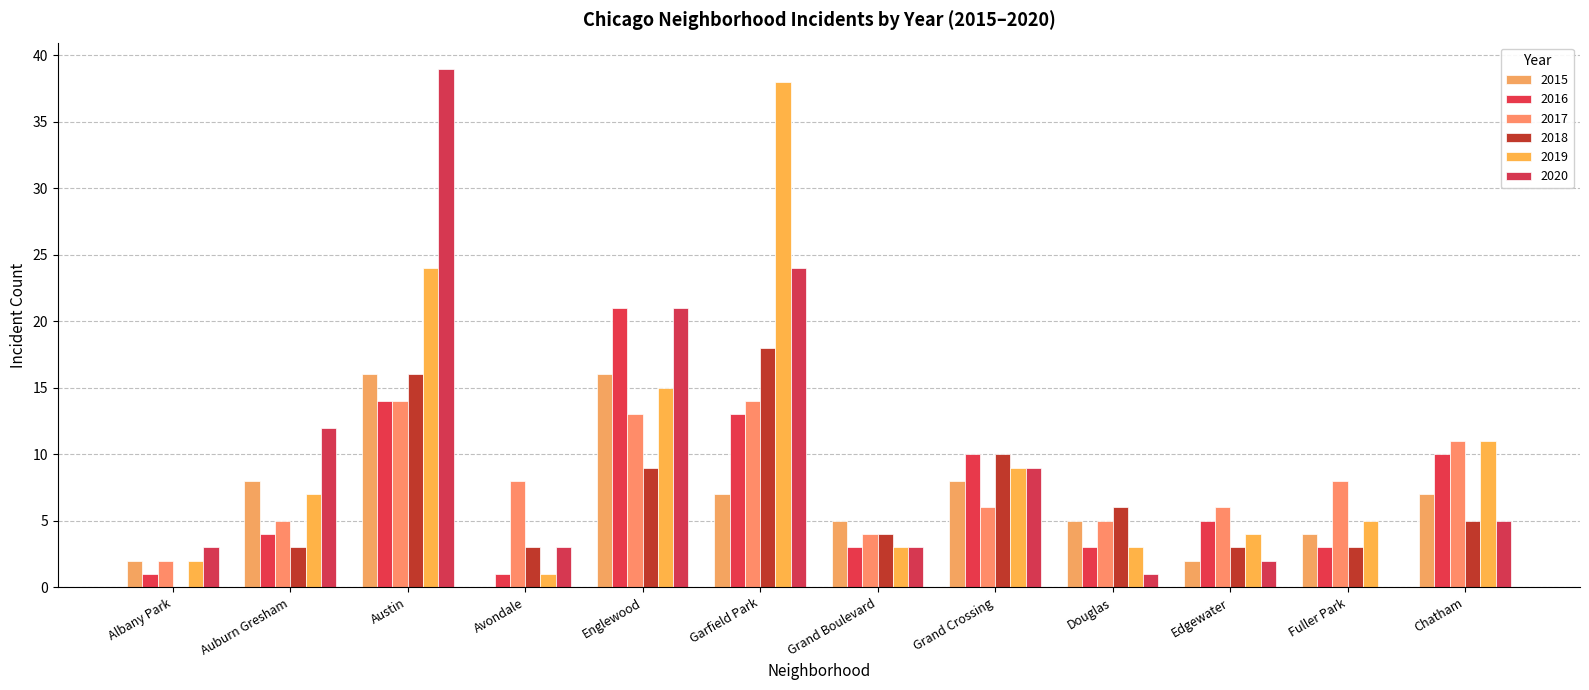

Does the chart contain stacked bars?

No